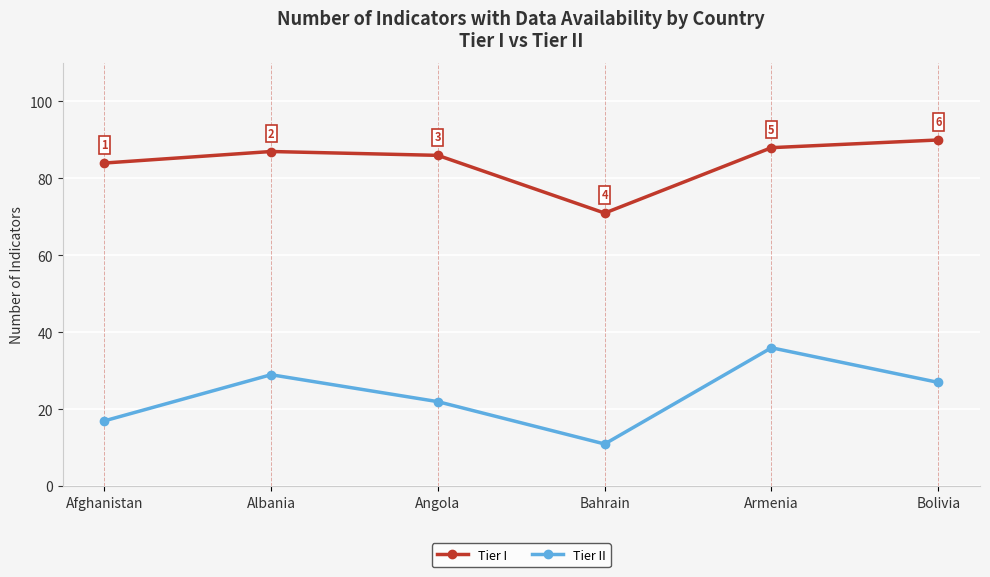

At Bolivia, list the series in order from largest to smallest.

Tier I, Tier II